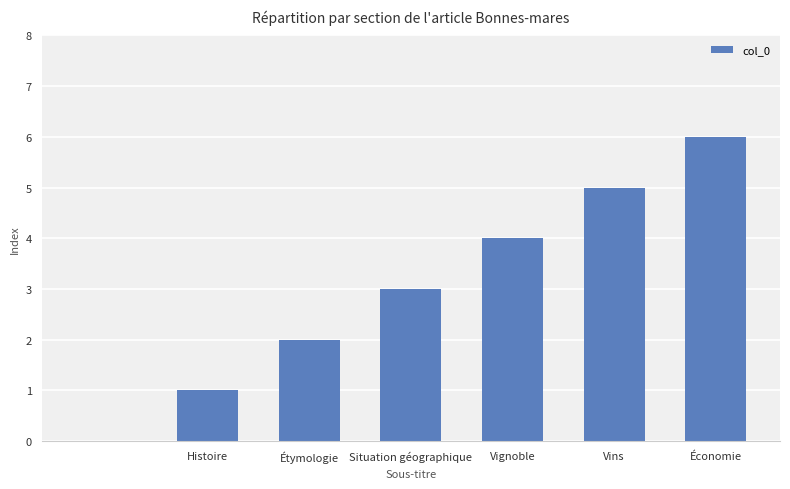

What is the sum of all values?

21